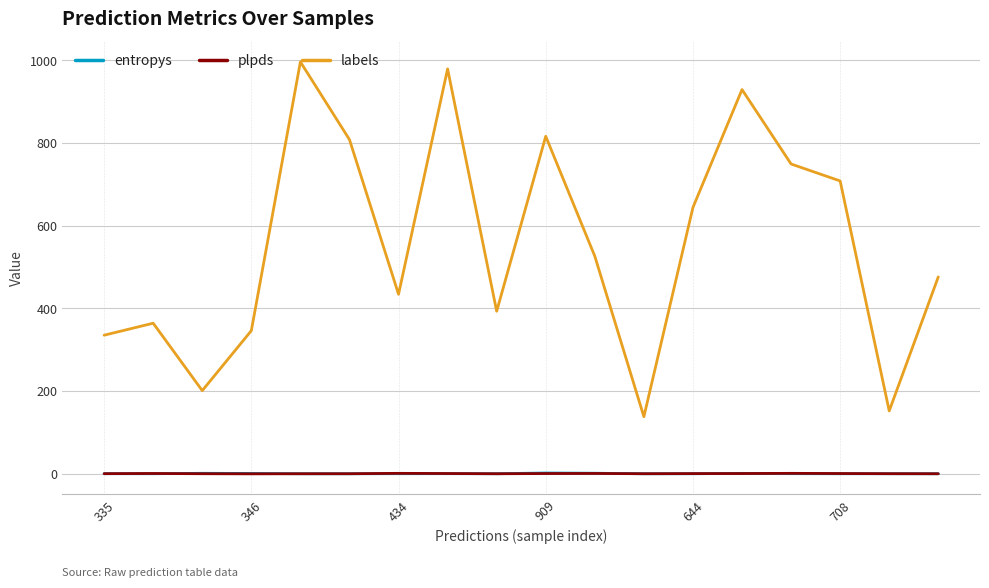

How many lines are shown in the chart?

3